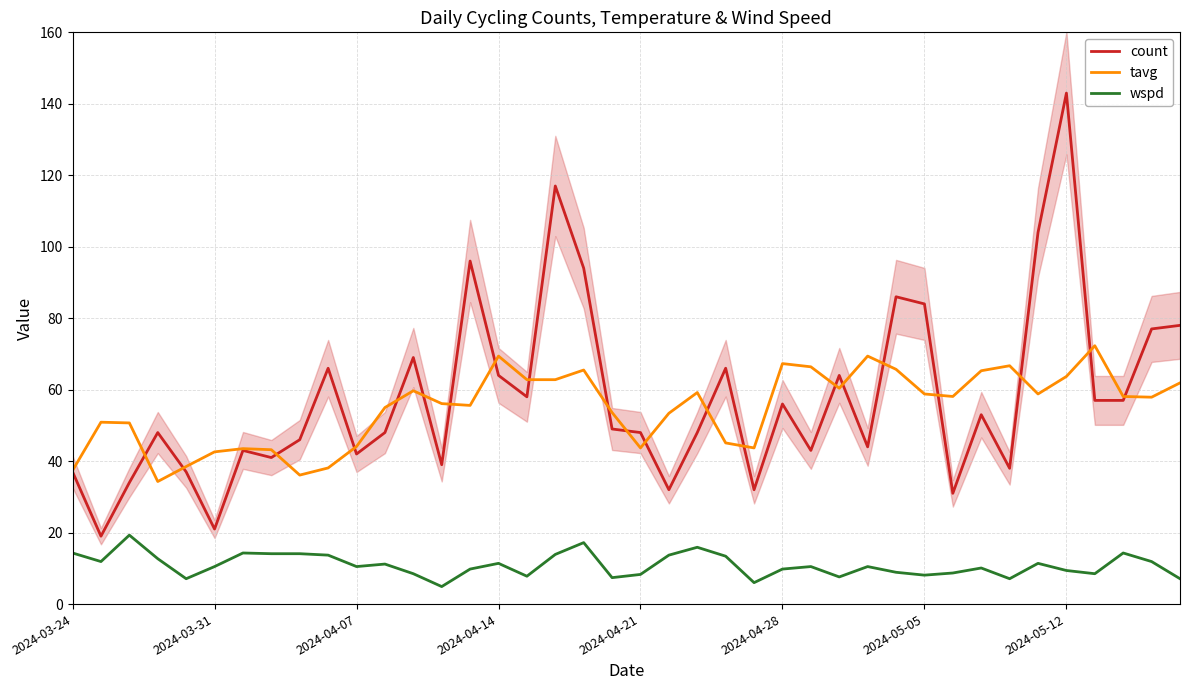

At 11, list the series in order from largest to smallest.

tavg, count, wspd